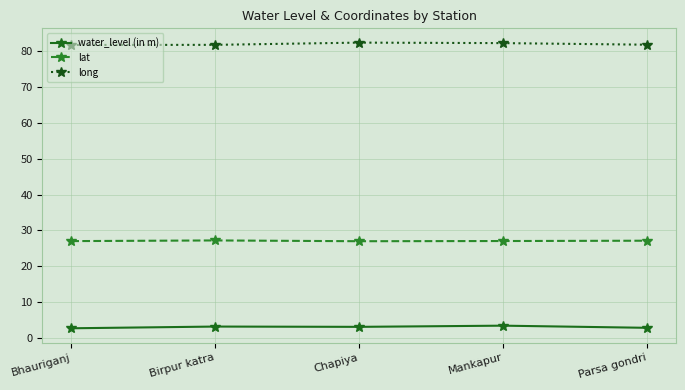

What is the label of the 2nd point from the right?

Mankapur